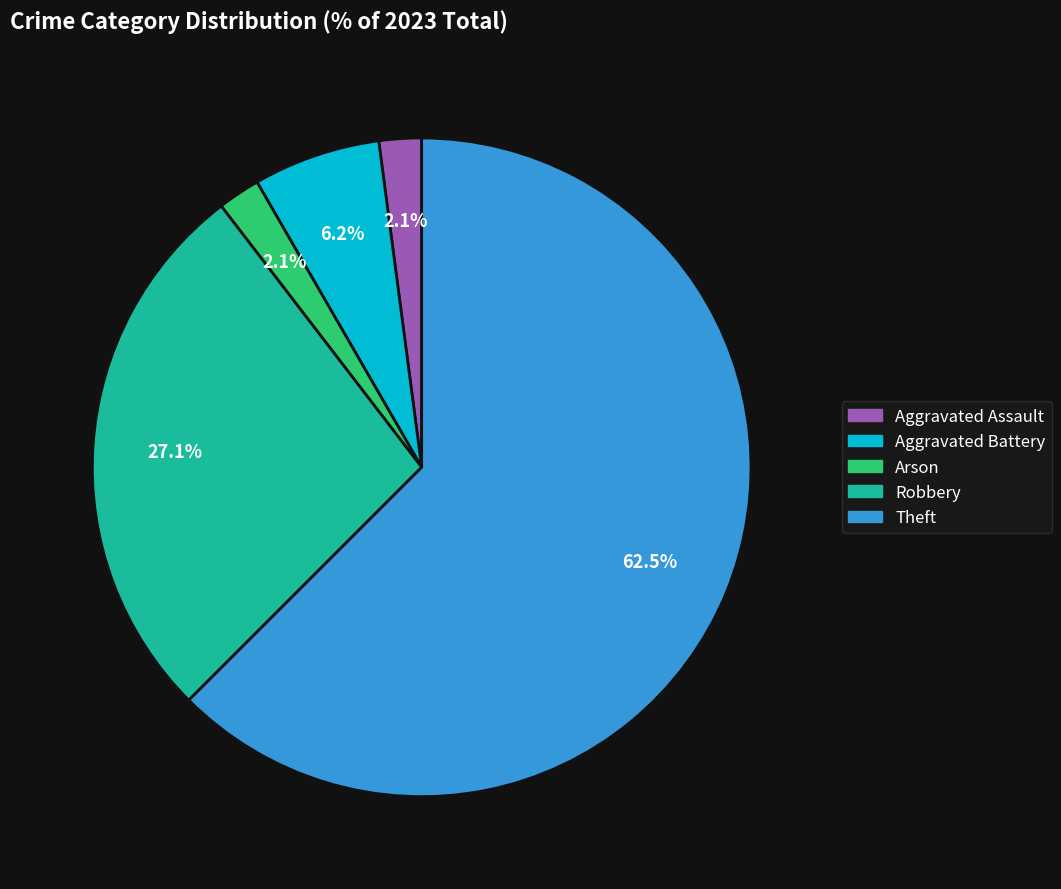

Is there any slice that represents more than half of the pie?

Yes